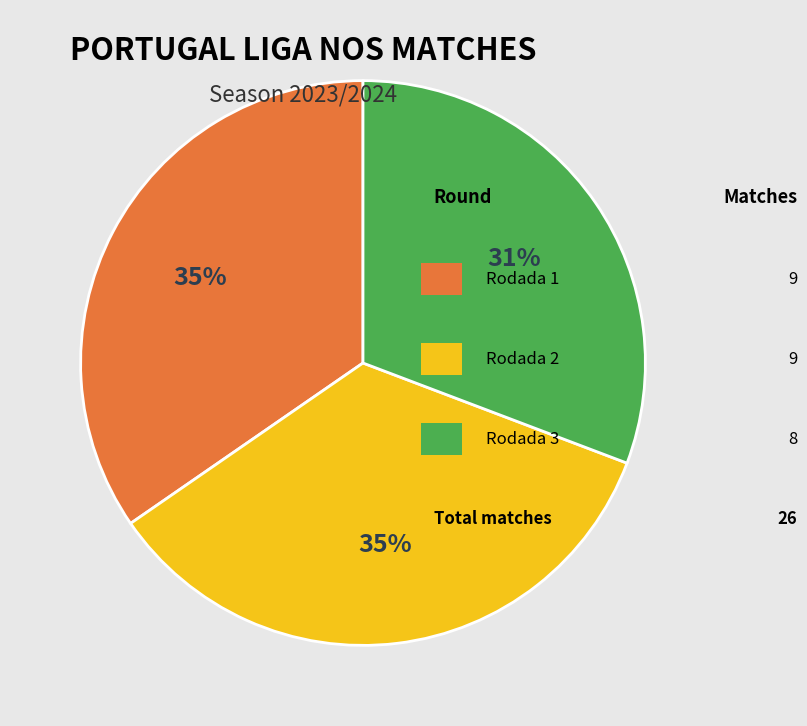

To the nearest percent, what is the average slice percentage?

33%